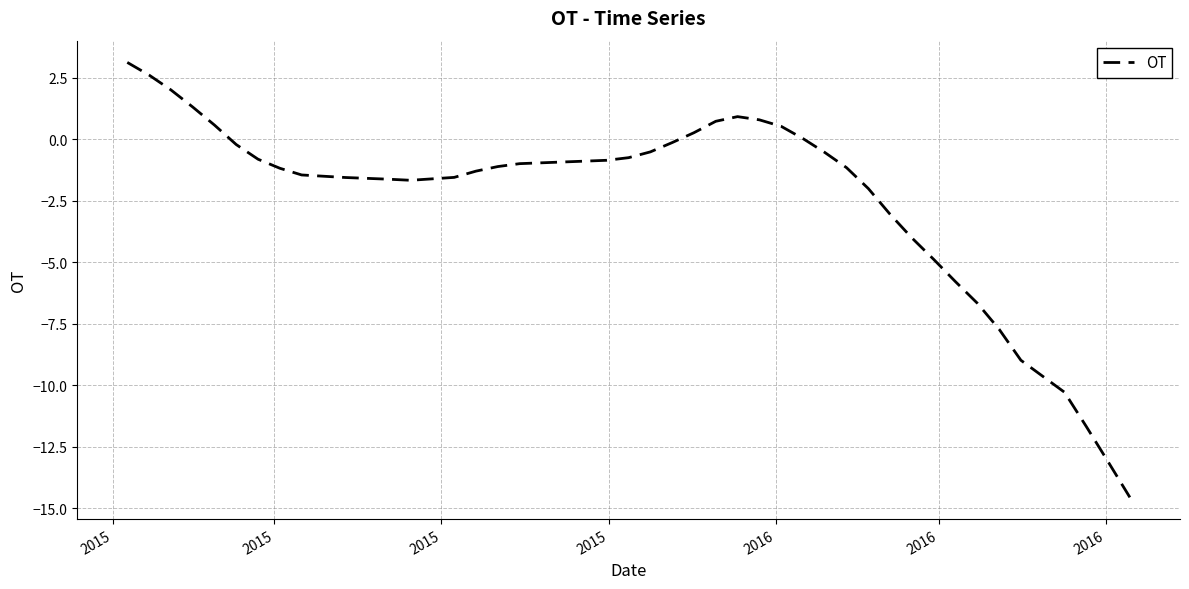

What is the difference between the second highest and minimum values?

17.2